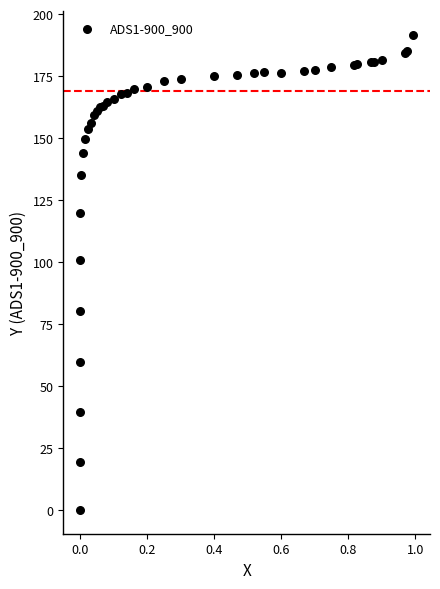

What Y value in the scatter plot is closest to 95?

100.7